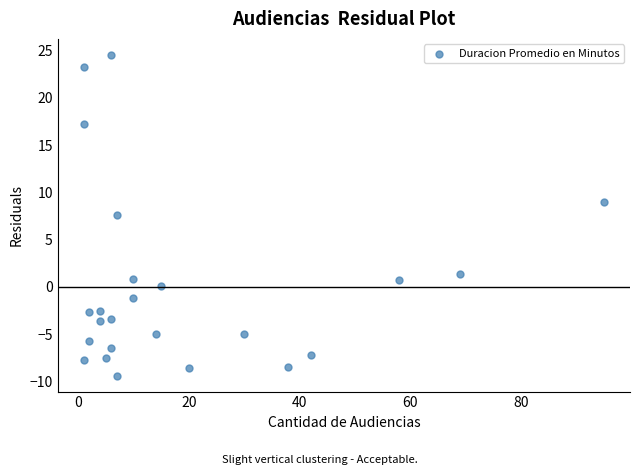

What is the range of Y values (max minus min)?

33.9